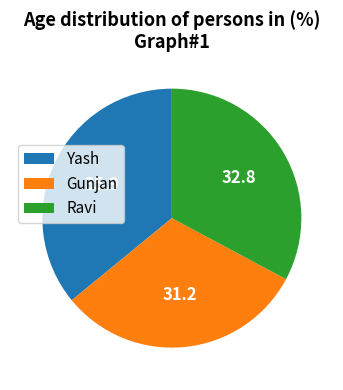

True or false: Yash accounts for 29% of the total.

False